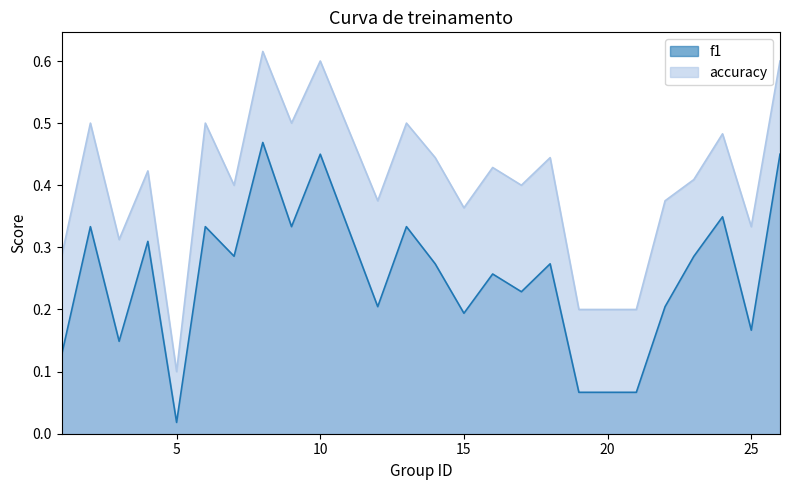

Where is the first local minimum for accuracy?

3